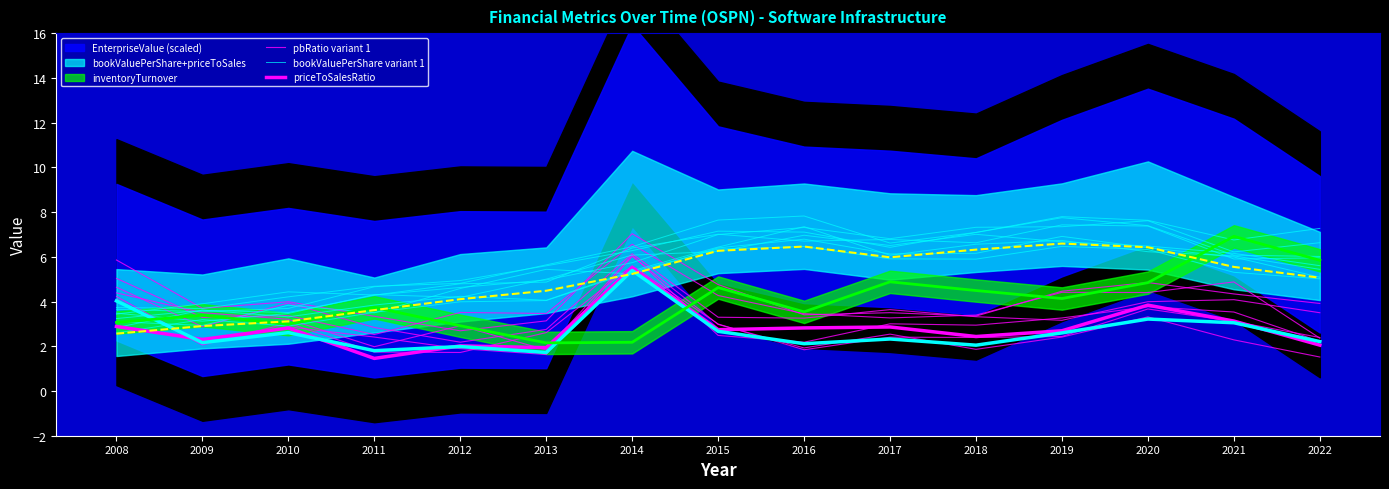

What is the difference between the inventoryTurnover values at 2011 and 2022?

2.1